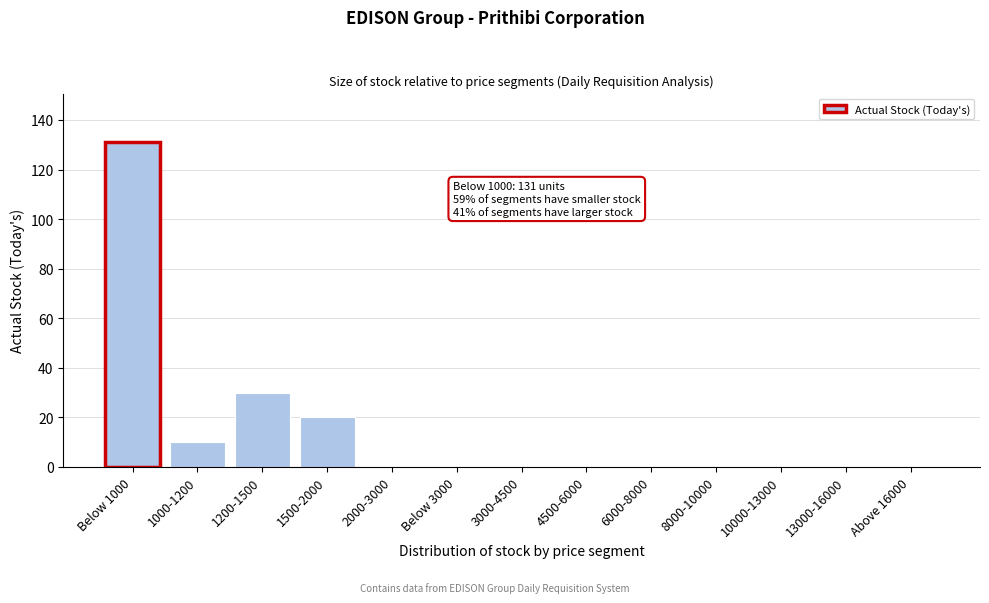

Reading left to right, transcribe all the data shown in this chart.

Below 1000=131	1000-1200=10	1200-1500=30	1500-2000=20	2000-3000=0	Below 3000=0	3000-4500=0	4500-6000=0	6000-8000=0	8000-10000=0	10000-13000=0	13000-16000=0	Above 16000=0